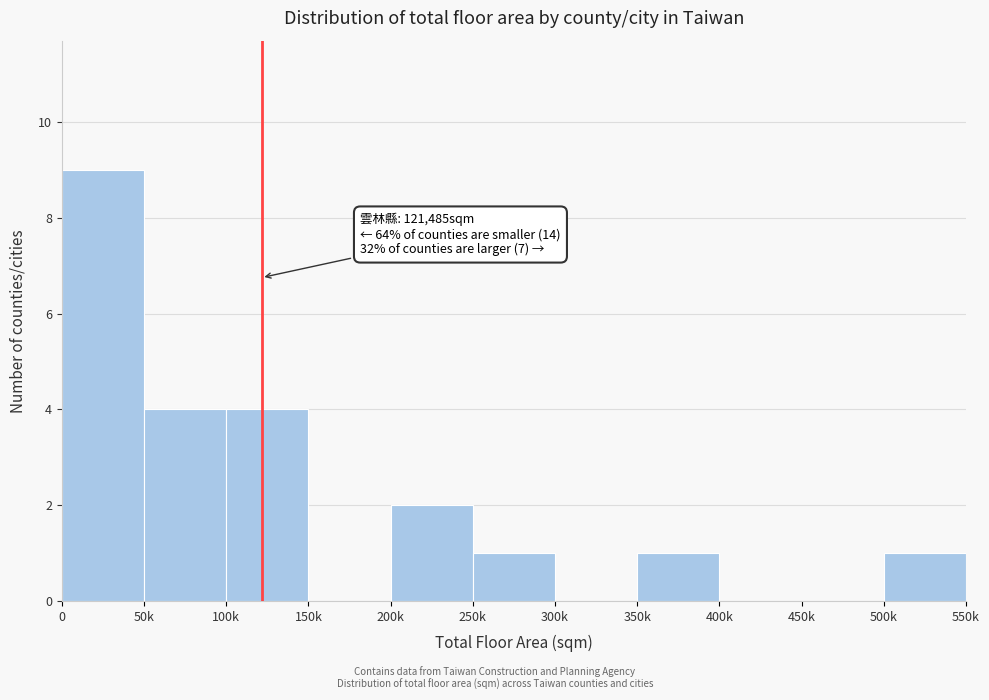

Reading left to right, list all the values displayed in this chart.

0=9	50k=4	100k=4	150k=0	200k=2	250k=1	300k=0	350k=1	400k=0	450k=0	500k=1